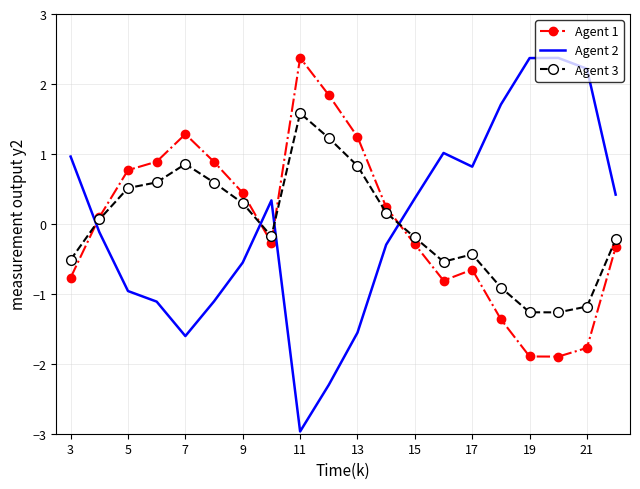

True or false: Agent 2 and Agent 3 cross at least once.

True